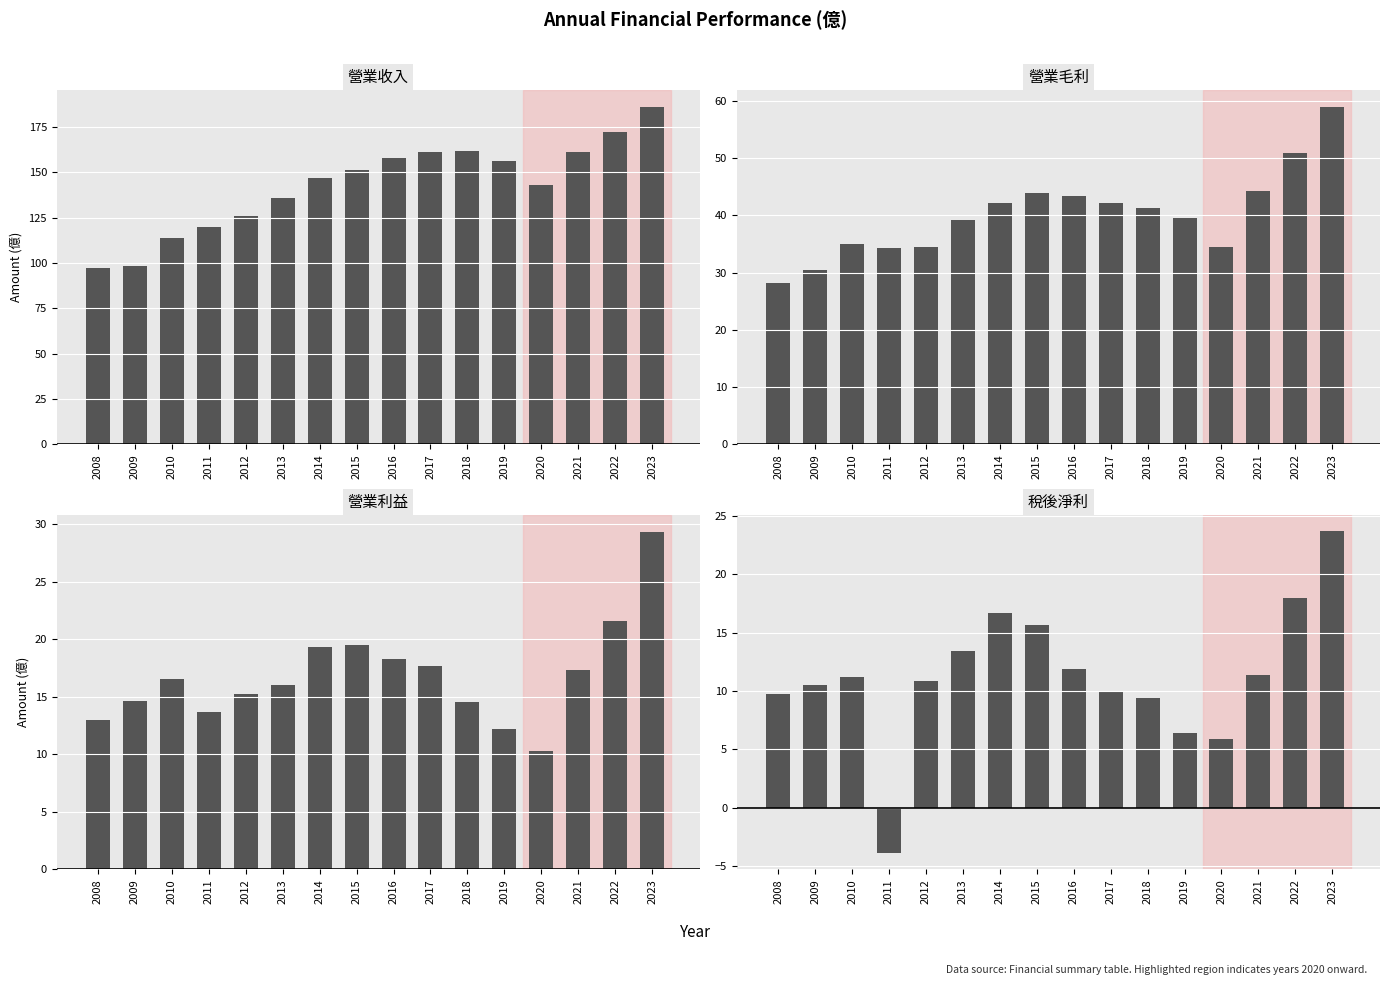

At which category is the sum across all series the highest?

2023